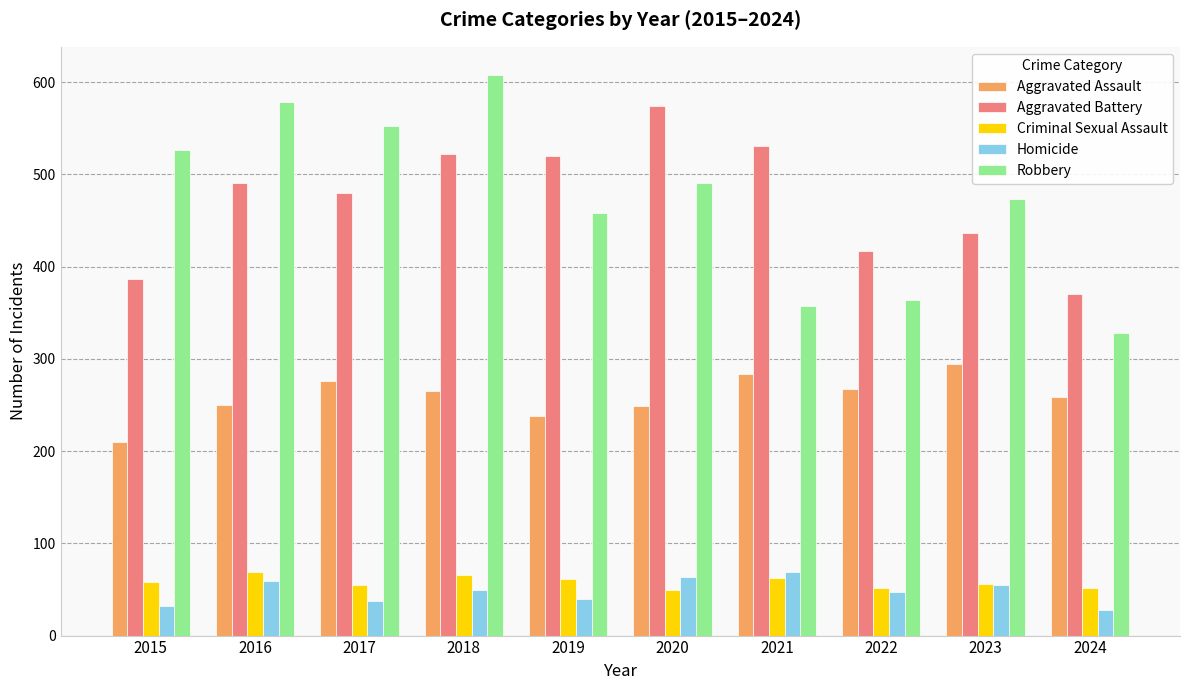

How many data points in Robbery are less than 491?

5